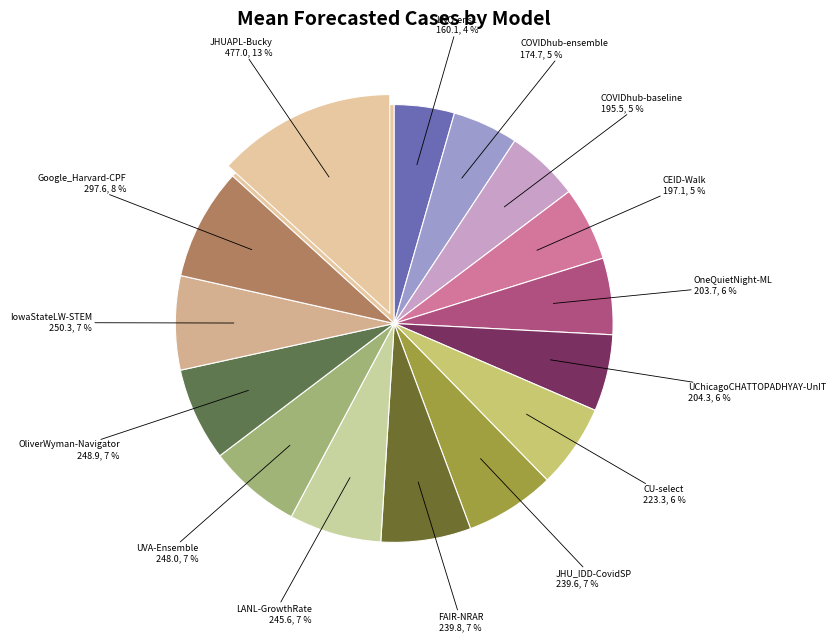

Is there a majority slice in this chart?

No